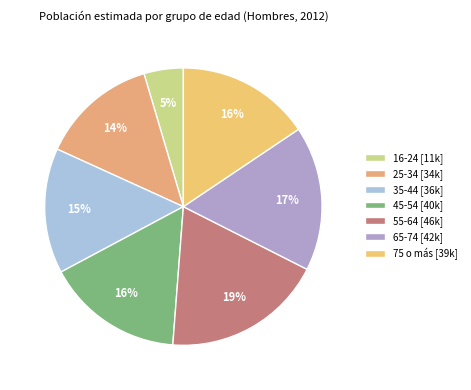

To the nearest percent, what is the difference between the largest and smallest slice percentages?

14%